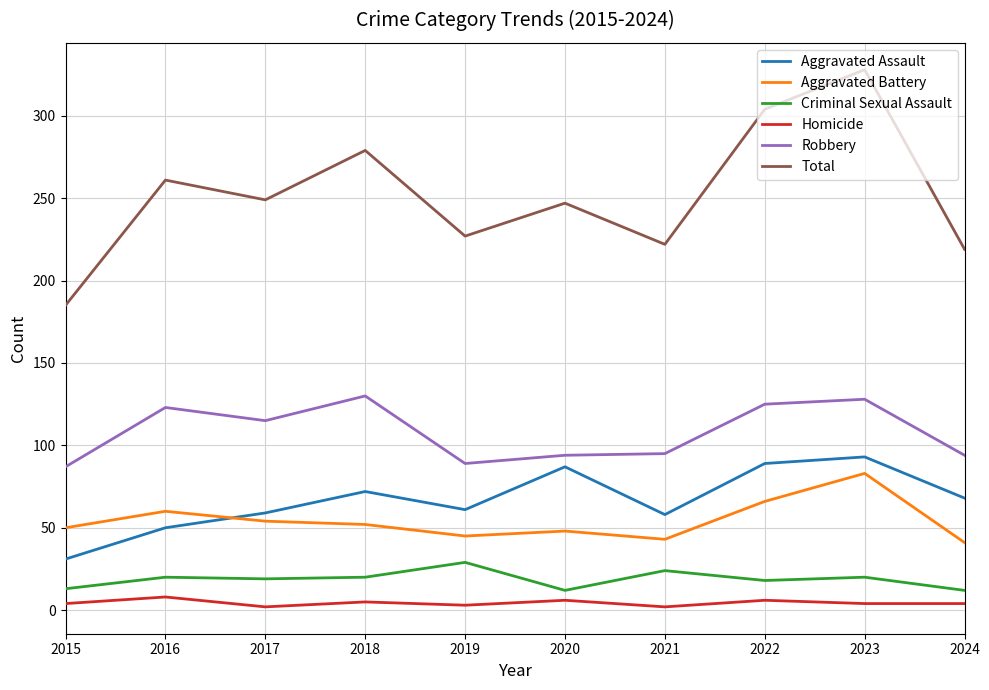

Is this an area chart (filled region under the line)?

No